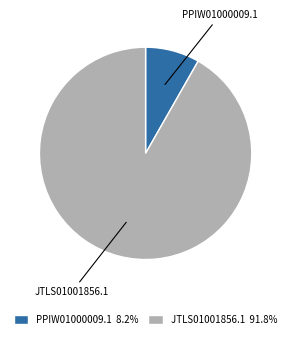

What is the largest slice in the pie chart?

JTLS01001856.1